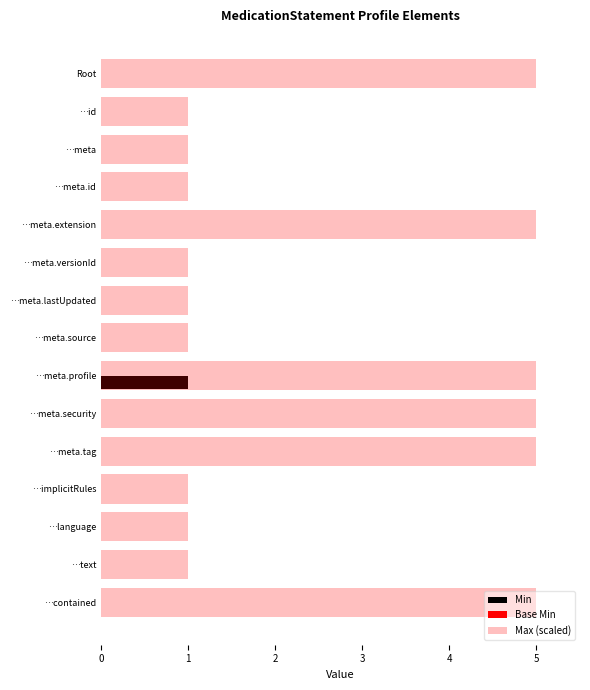

How many categories are shown in the chart?

15